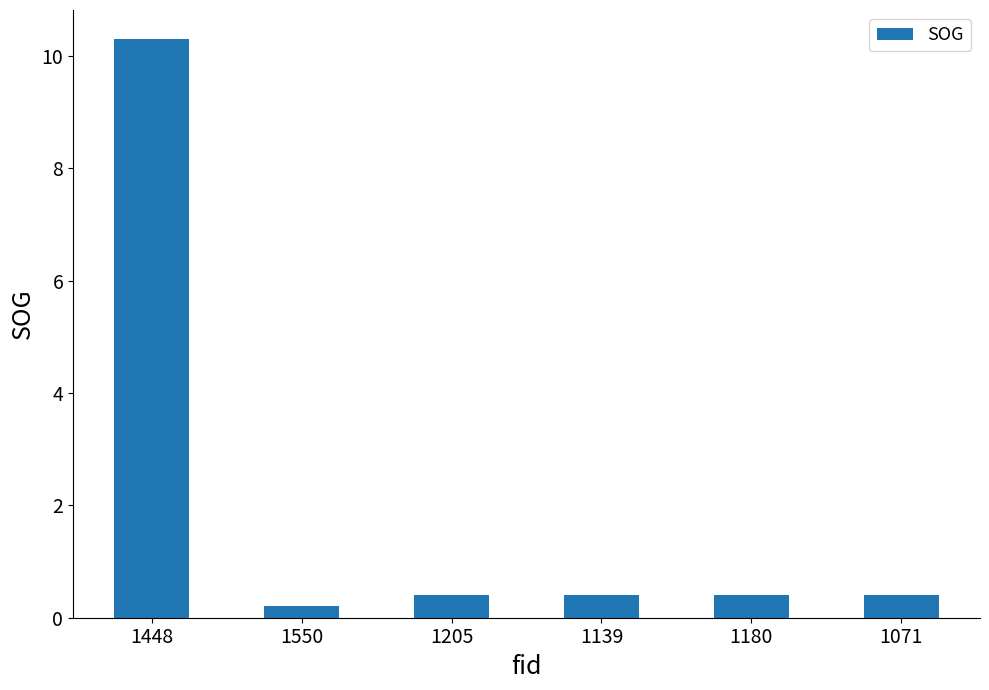

Which category has the highest value across all series?

1448